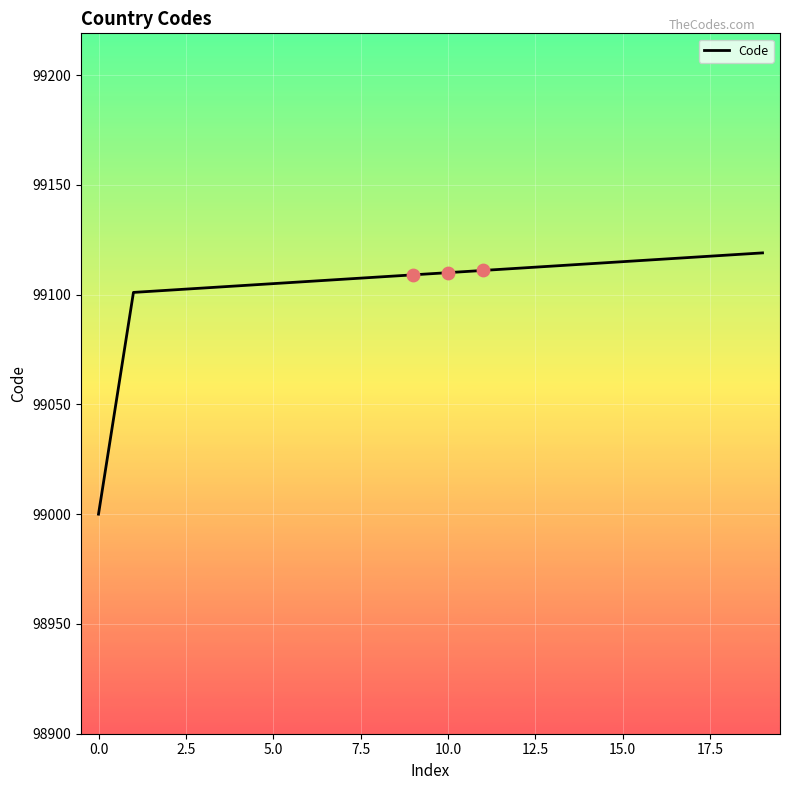

What is the smallest value displayed?

99000